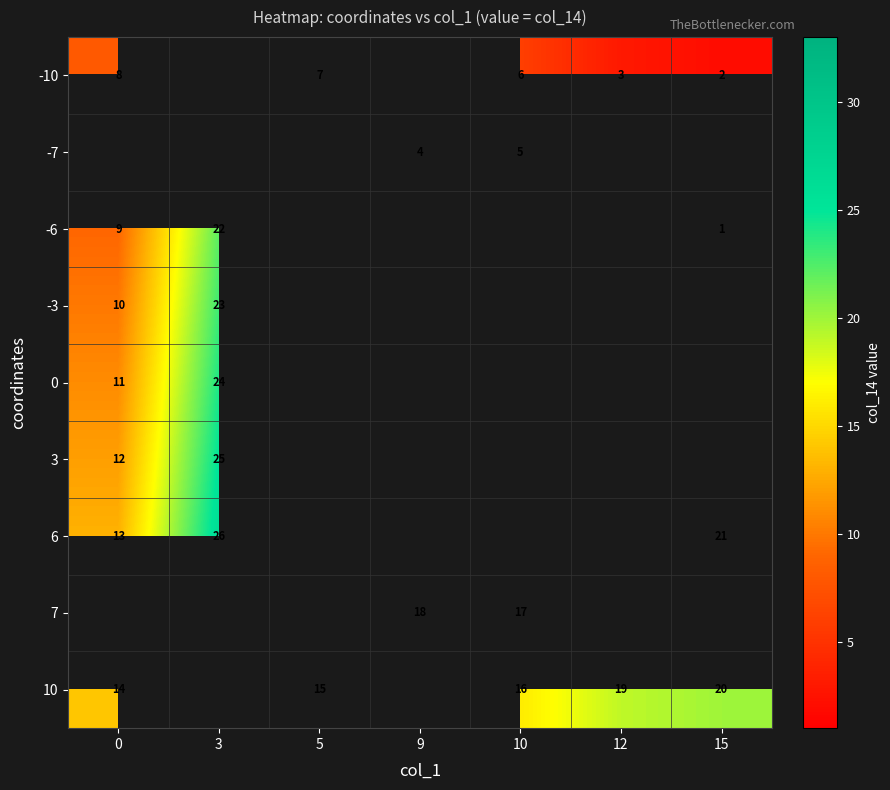

True or false: 6 has a value of 8.3 at 15.

False